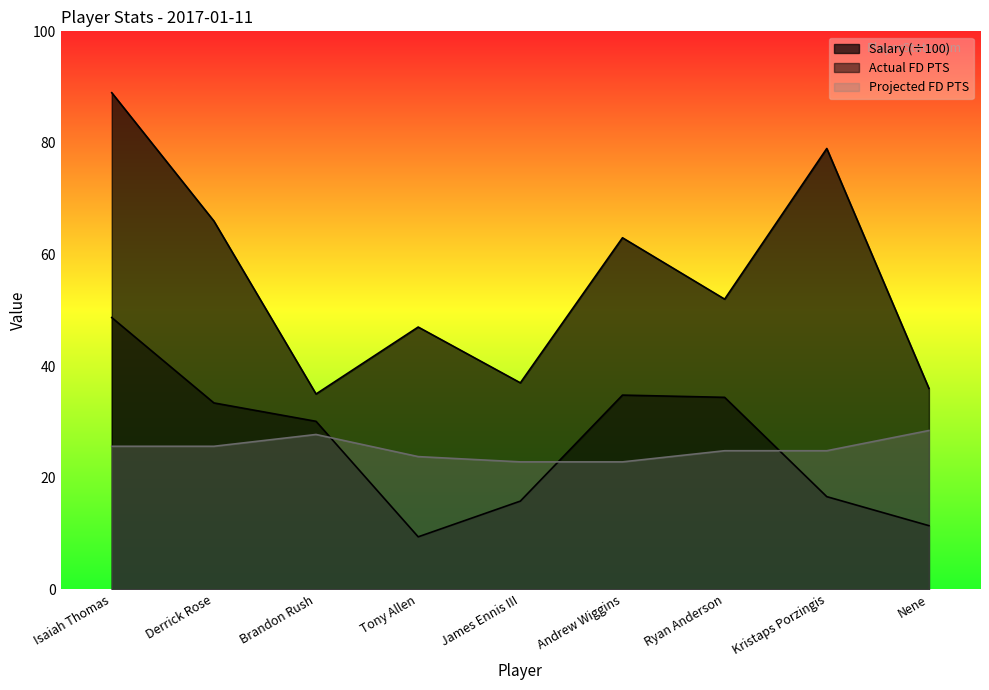

What is the maximum value shown in the chart?

89.0